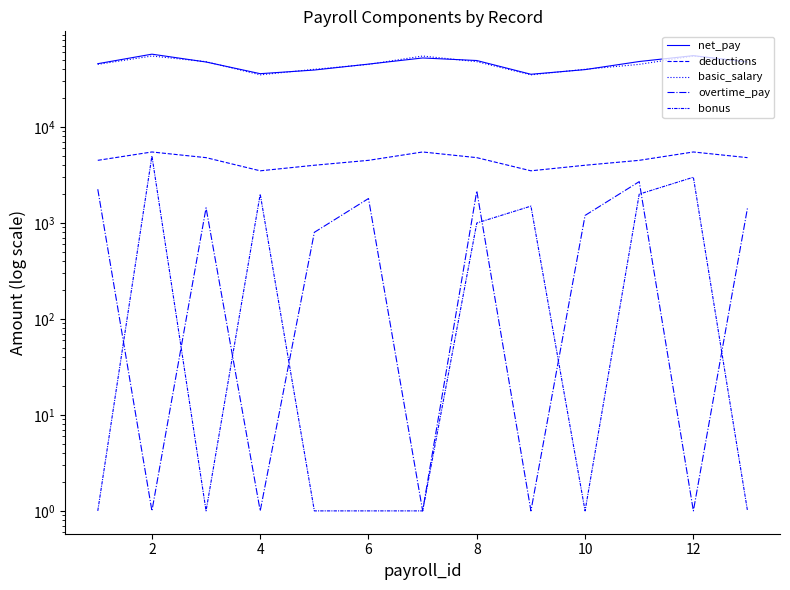

What is the value of the deductions point at the 12th from the left?

5500